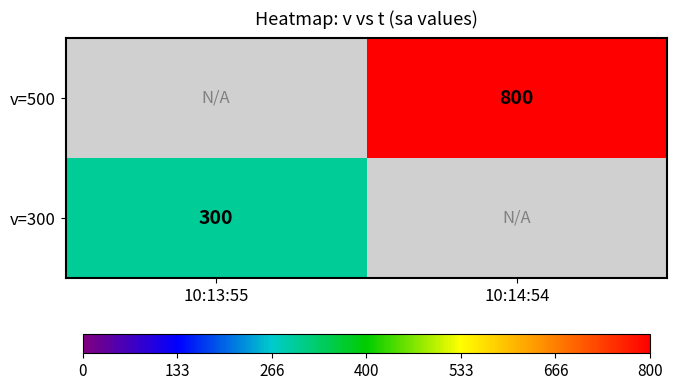

Is it true that v=500 equals 1288 at 10:14:54?

False